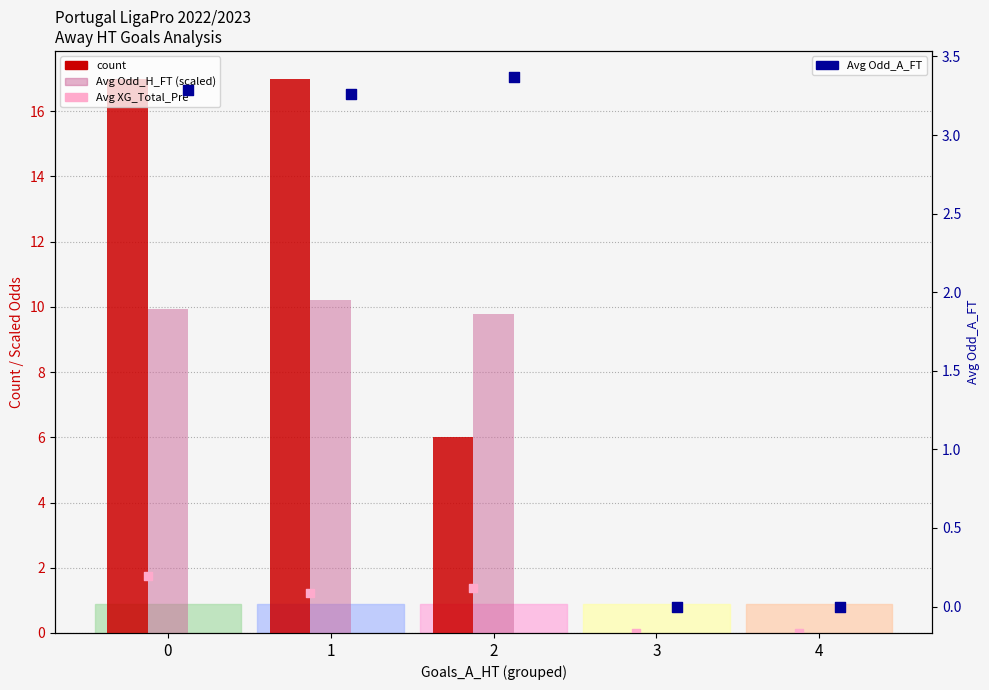

Which series has the largest Y range (max minus min)?

count